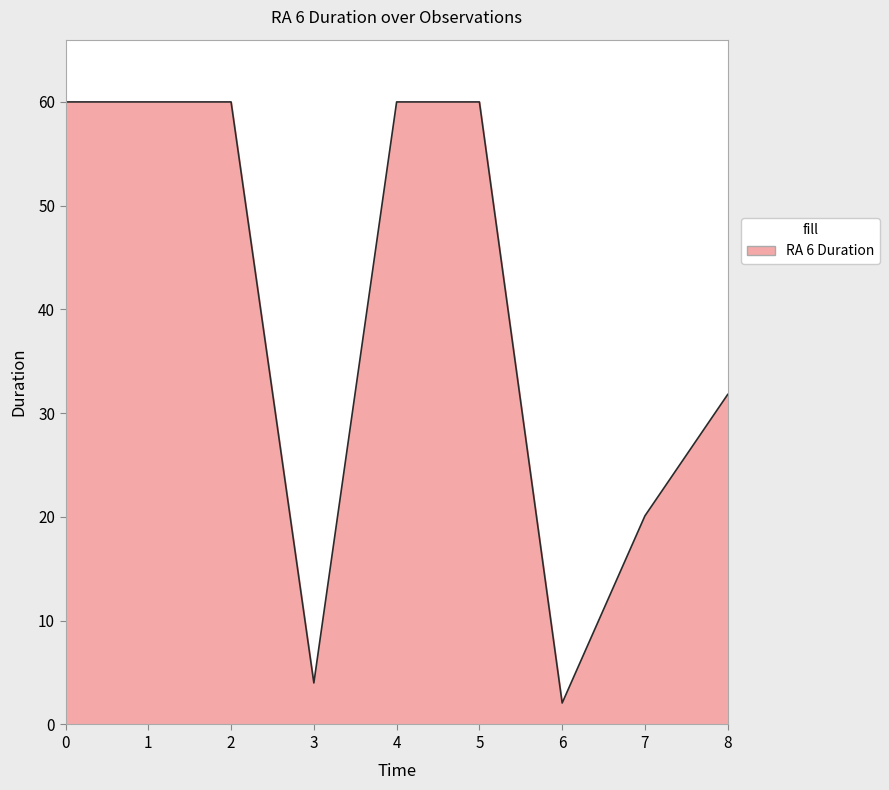

At which label is the value closest to 31?

8